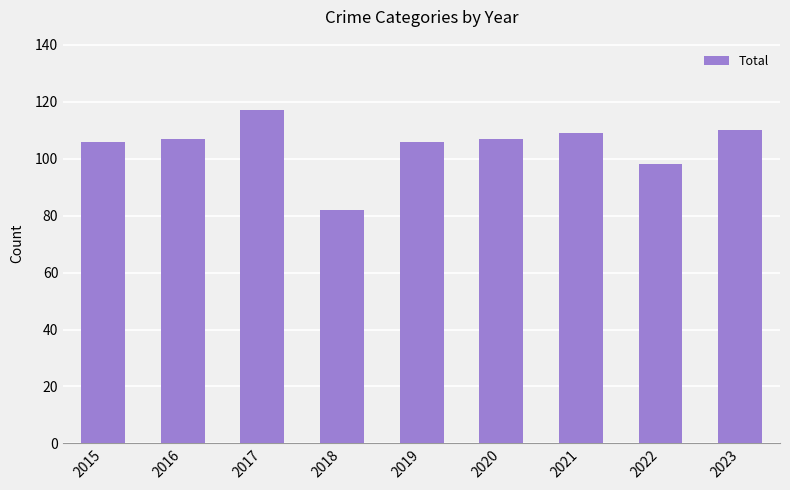

What is the approximate value at 2021?

109